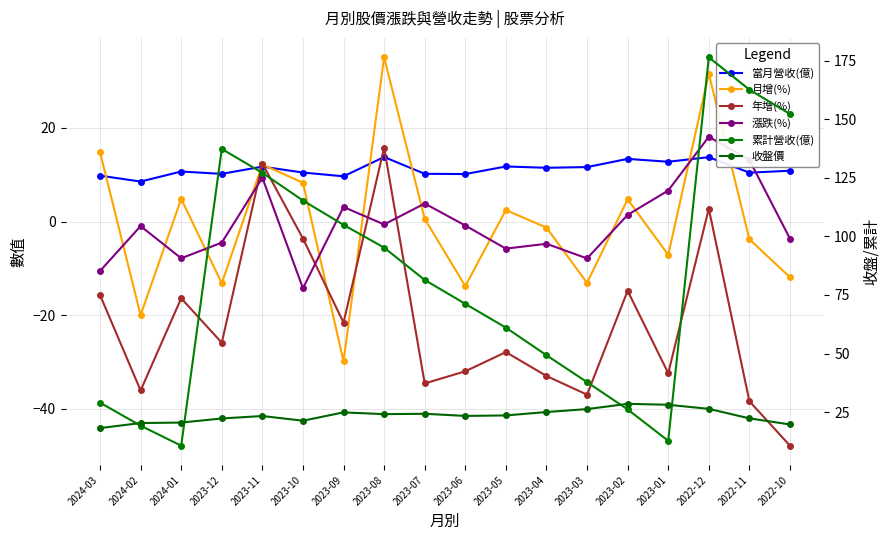

True or false: 累計營收(億) and 當月營收(億) cross at least once.

False